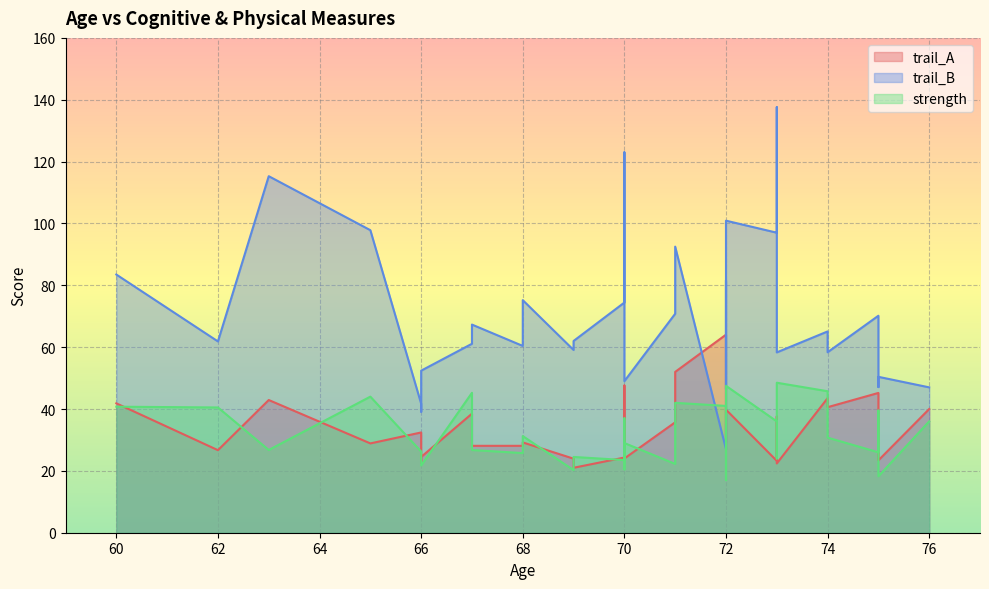

What is the average value of the trail_A series?

33.8